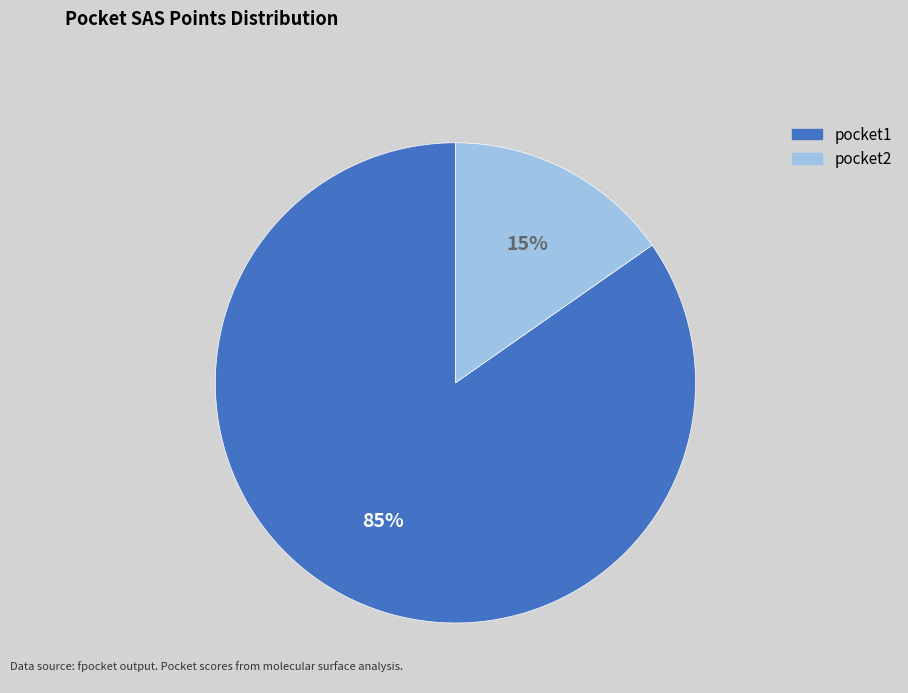

How many slices are in this pie chart?

2